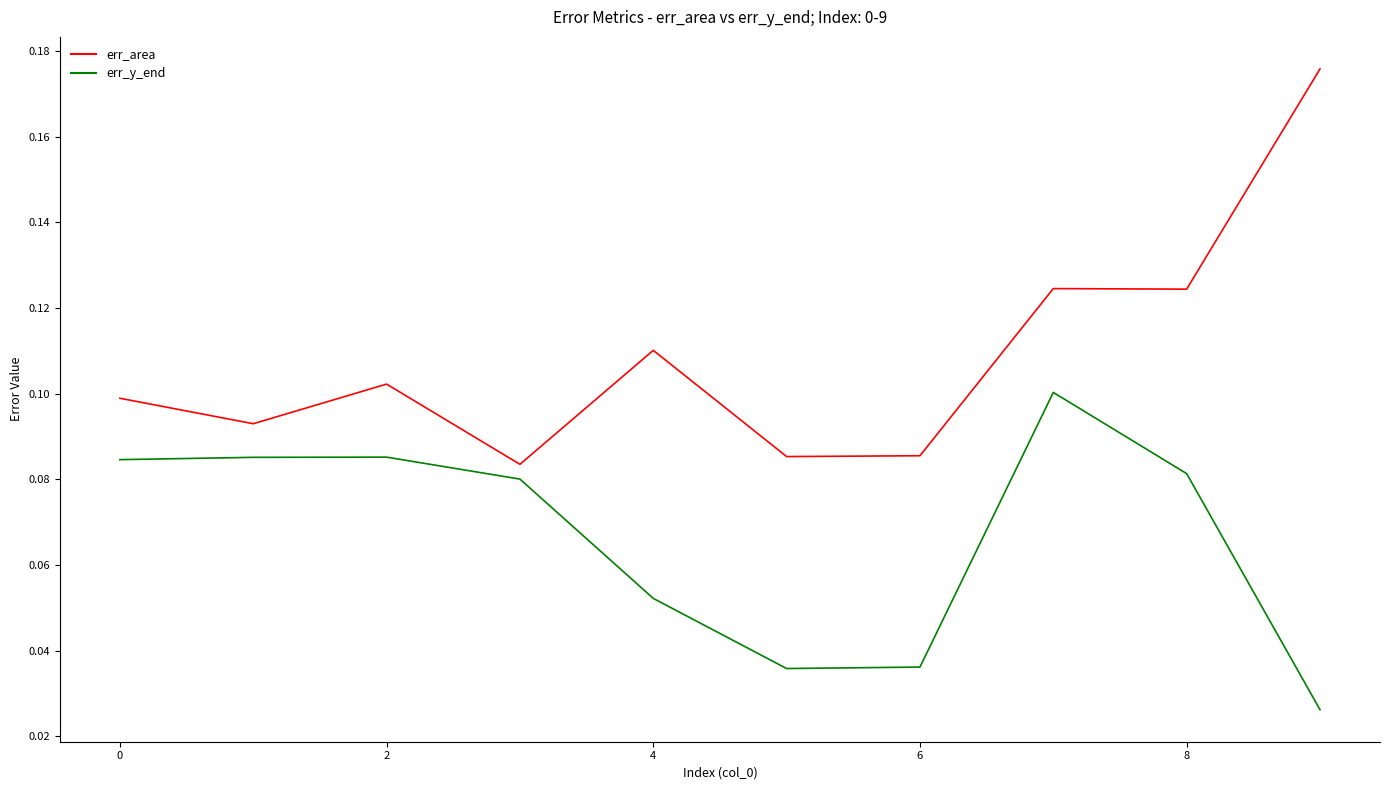

Which series has the largest range (max minus min)?

err_area